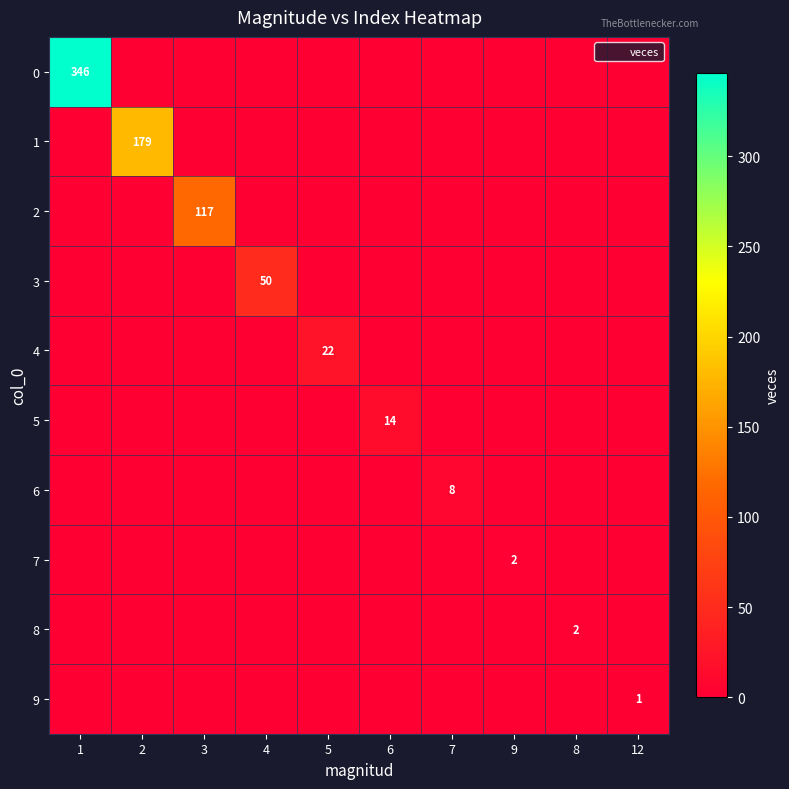

True or false: 8 has a value of 3 at 8.

False